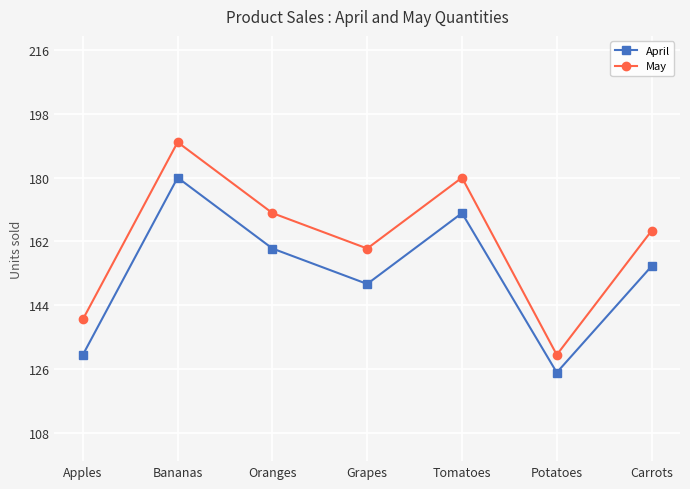

Reading left to right, what are all the values shown in this chart?

April: Apples=130	Bananas=180	Oranges=160	Grapes=150	Tomatoes=170	Potatoes=125	Carrots=155
May: Apples=140	Bananas=190	Oranges=170	Grapes=160	Tomatoes=180	Potatoes=130	Carrots=165